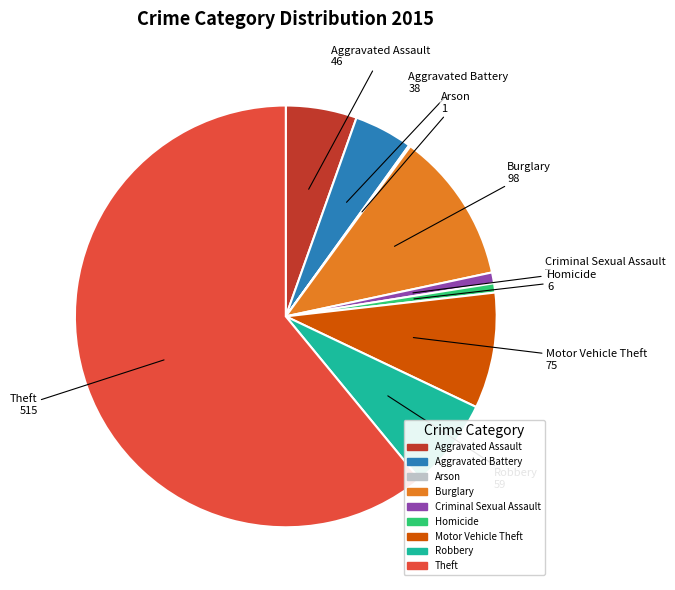

Which slice is the largest?

Theft